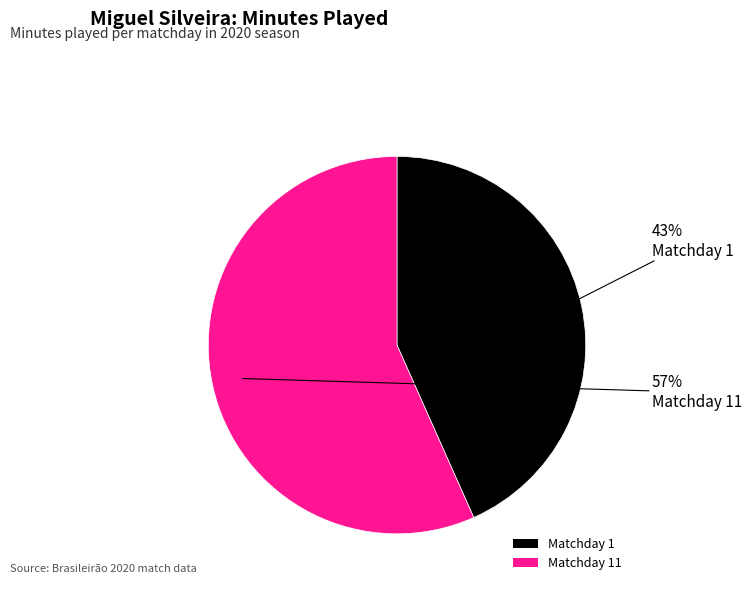

Between Matchday 1 and Matchday 11, which is larger?

Matchday 11